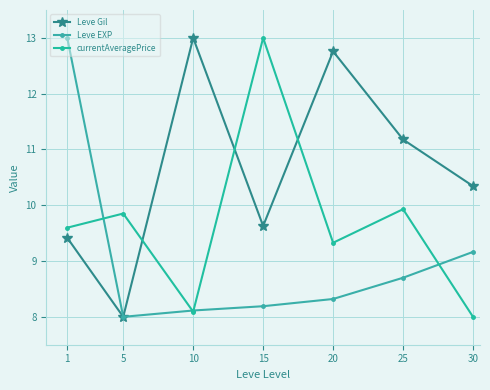

In Leve Gil, how many points are higher than both neighbors (excluding endpoints)?

2